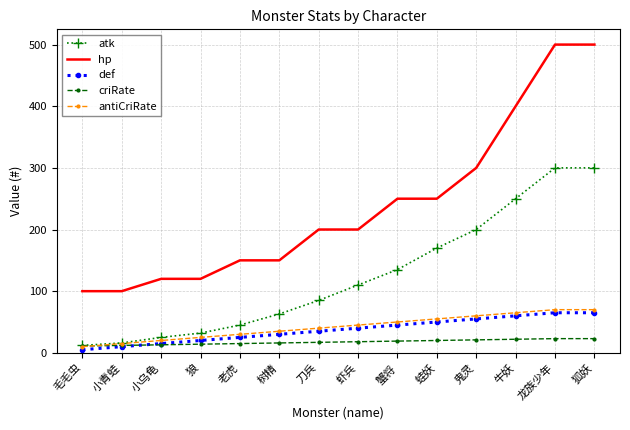

What is the difference between the criRate values at 老虎 and 狐妖?

8